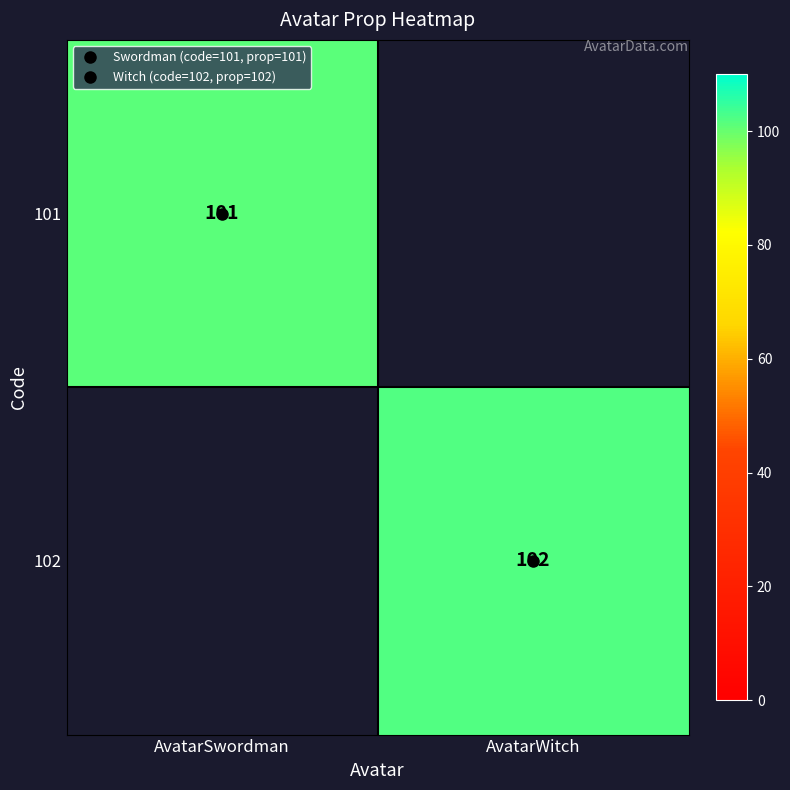

Which has a higher value, AvatarWitch or AvatarSwordman?

AvatarSwordman